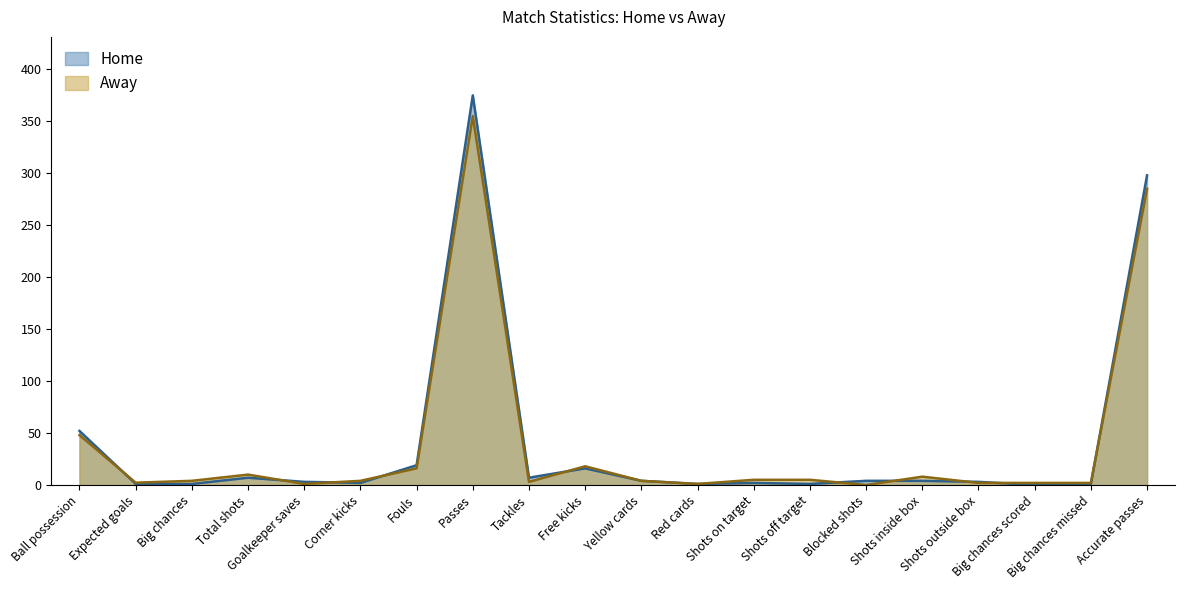

List the series in order of their peak value, highest first.

Home, Away